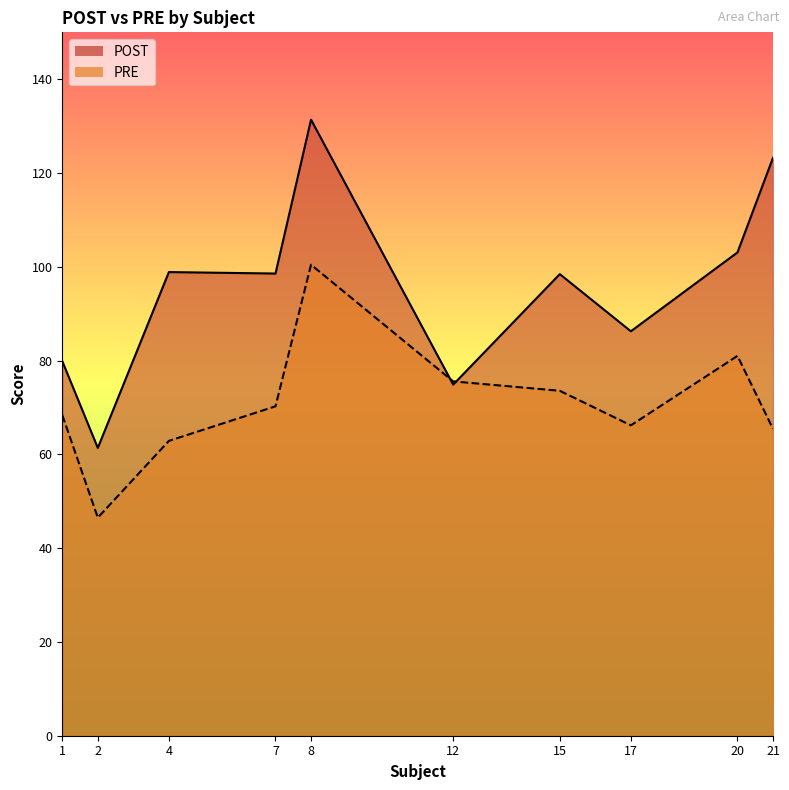

Where is the first local minimum for POST?

2